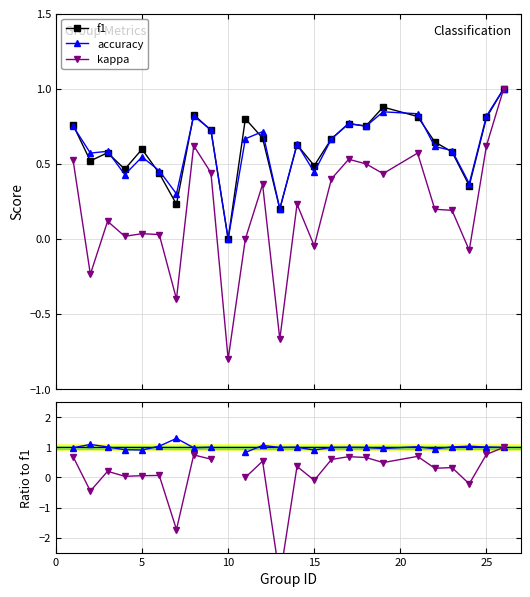

What is the highest value of the accuracy series?

1.0